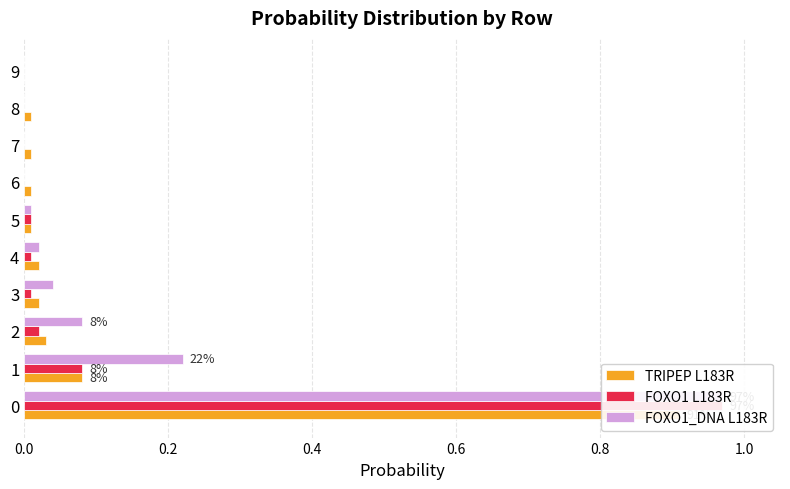

What position from the right is 7?

3